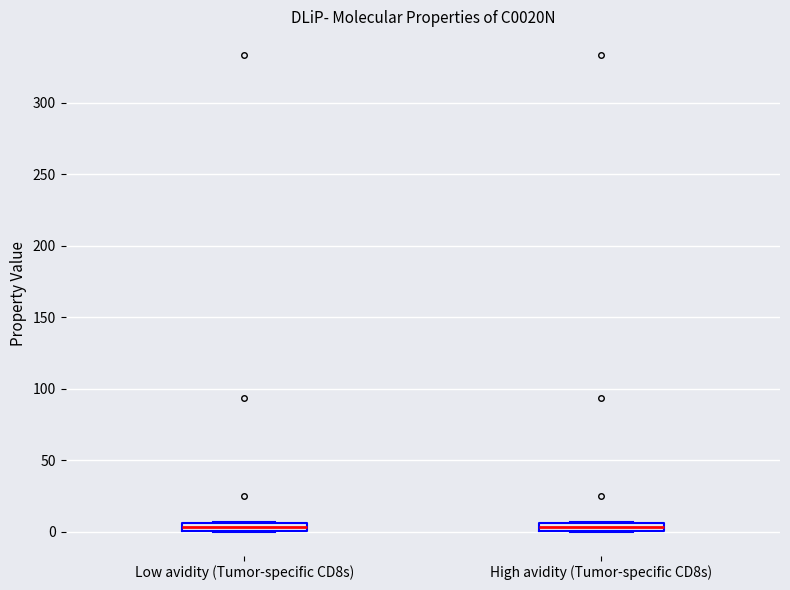

Where is the upper edge of the box for Low avidity (Tumor-specific CD8s) on the y-axis? The values are not printed on the chart, so give them approximately, as read against the axis.

5